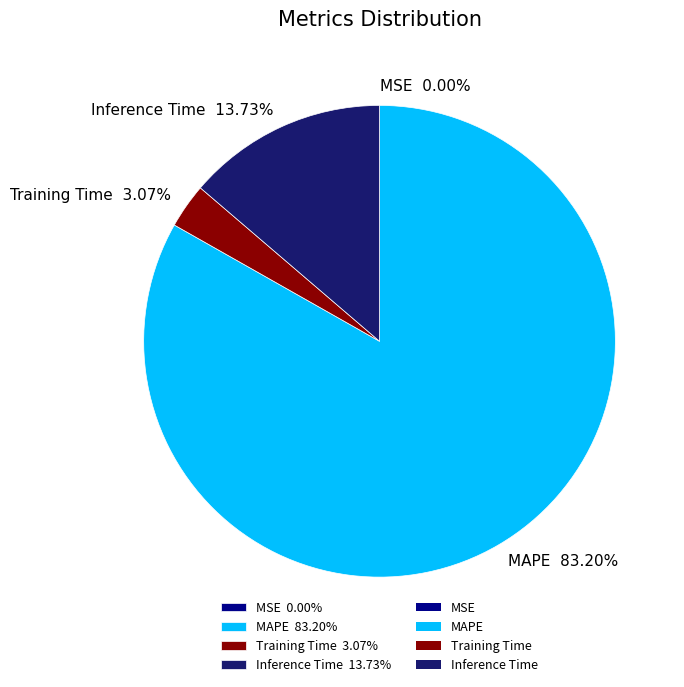

Combined, do MAPE 83.20% and Inference Time 13.73% account for over 50%?

Yes